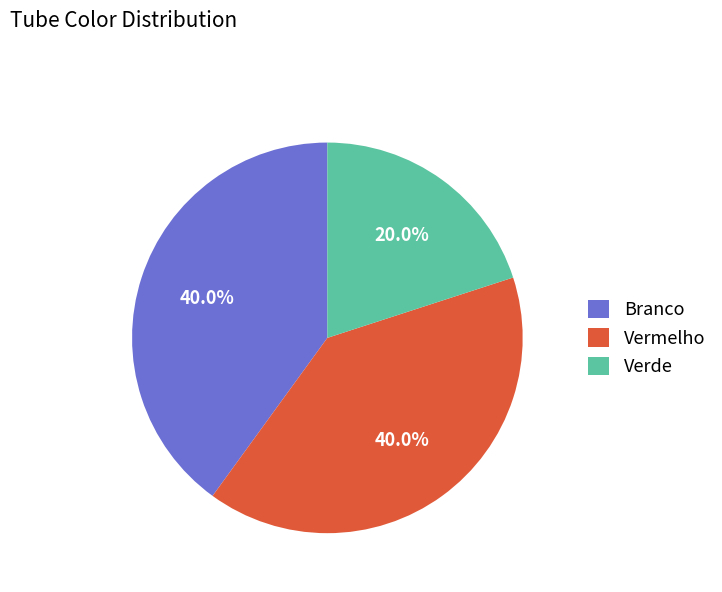

Does Verde account for over 50% of the chart?

No